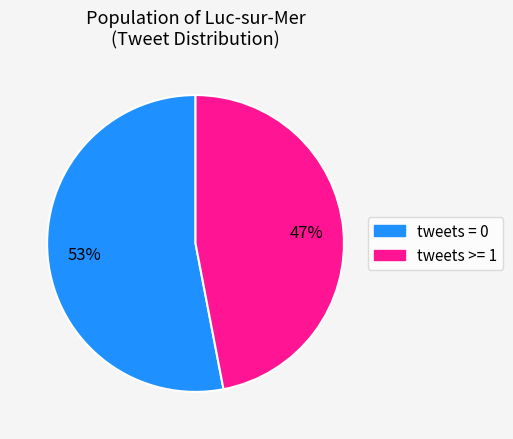

To the nearest percent, what is the difference between the largest and smallest slice percentages?

6%